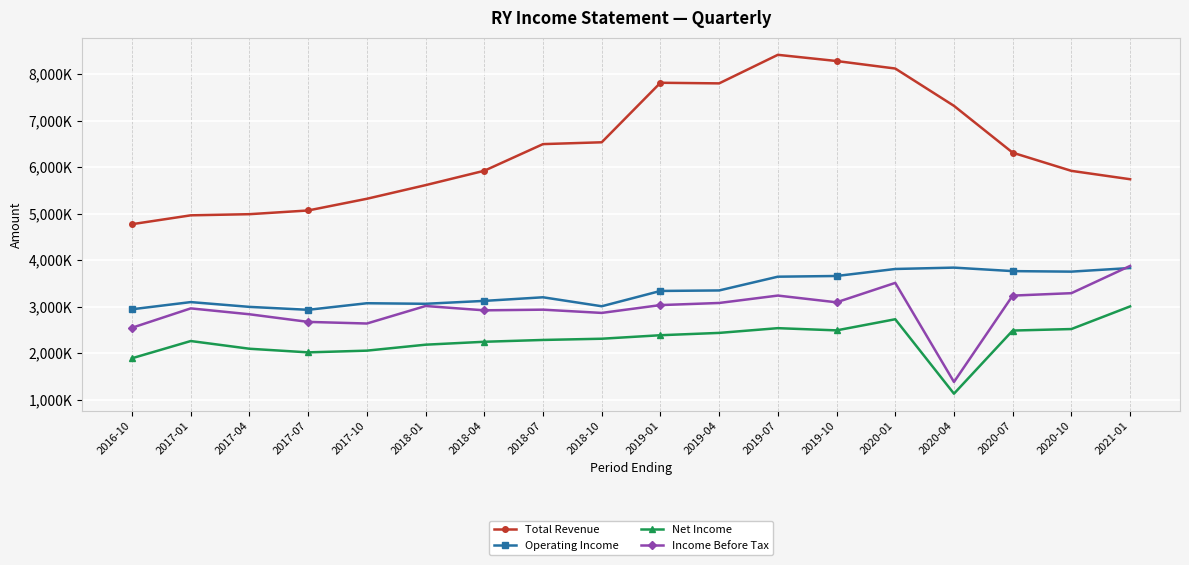

True or false: Operating Income has more than 2 interior local peaks.

True